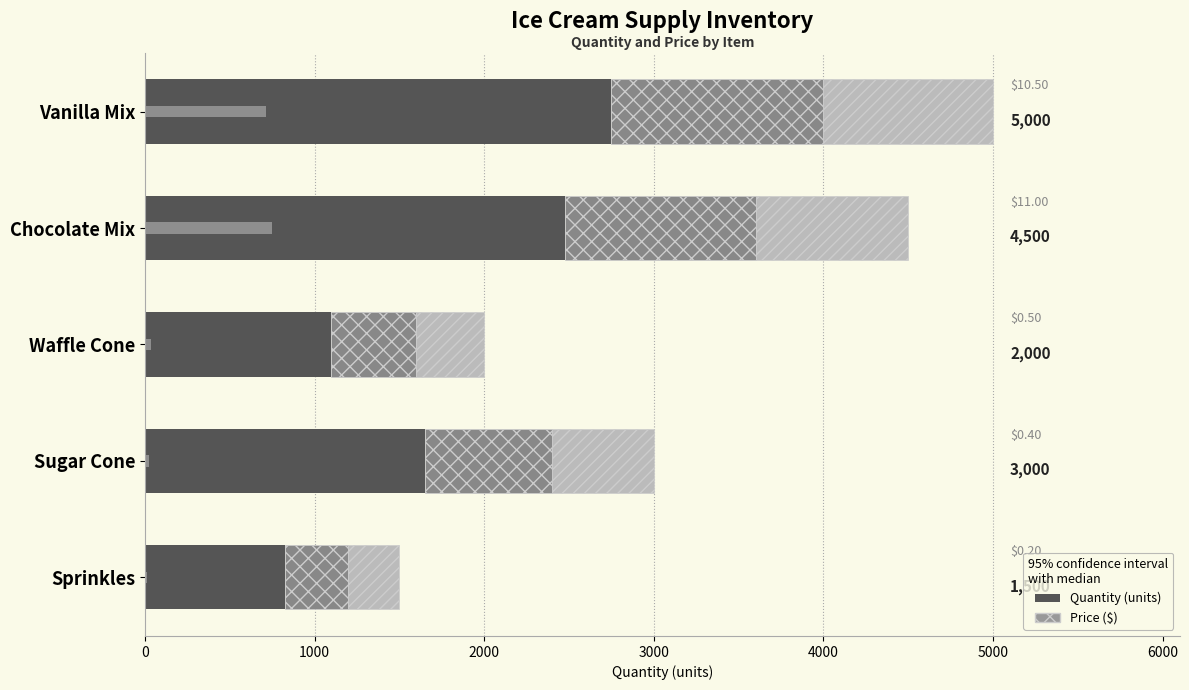

What are all the series names shown in the legend?

quantity, price